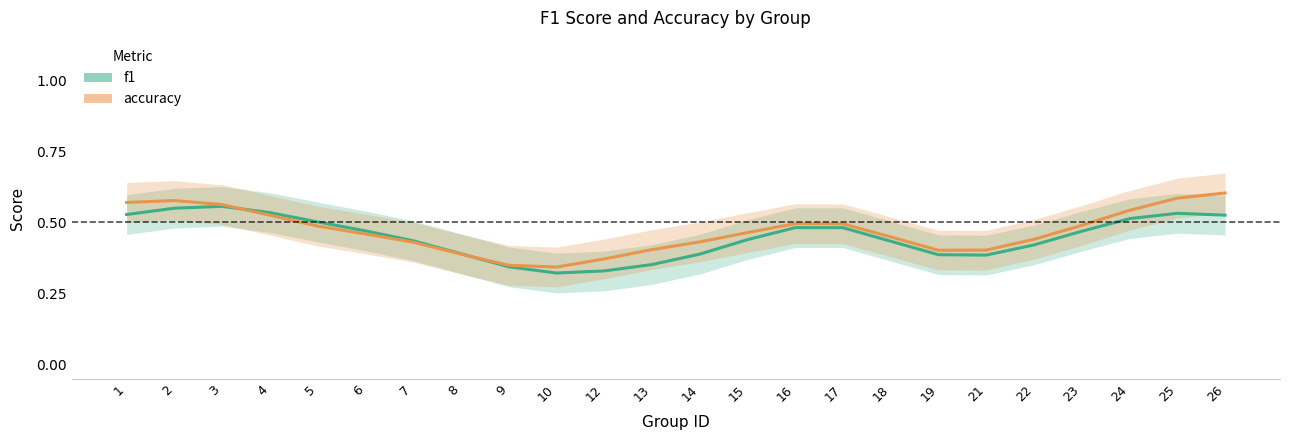

What is the difference between the maximum and minimum values in the f1 series?

0.2